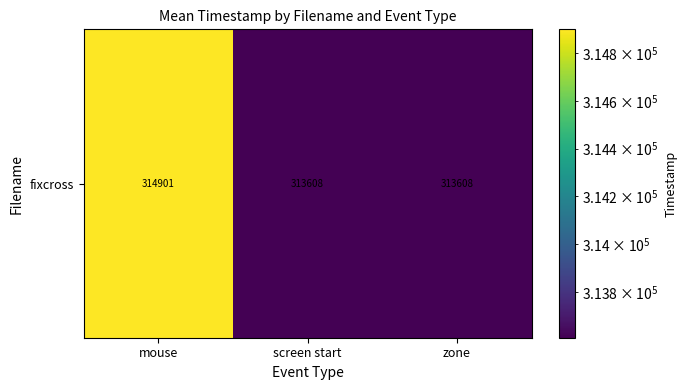

What is the difference between the maximum and minimum values?

1293.2